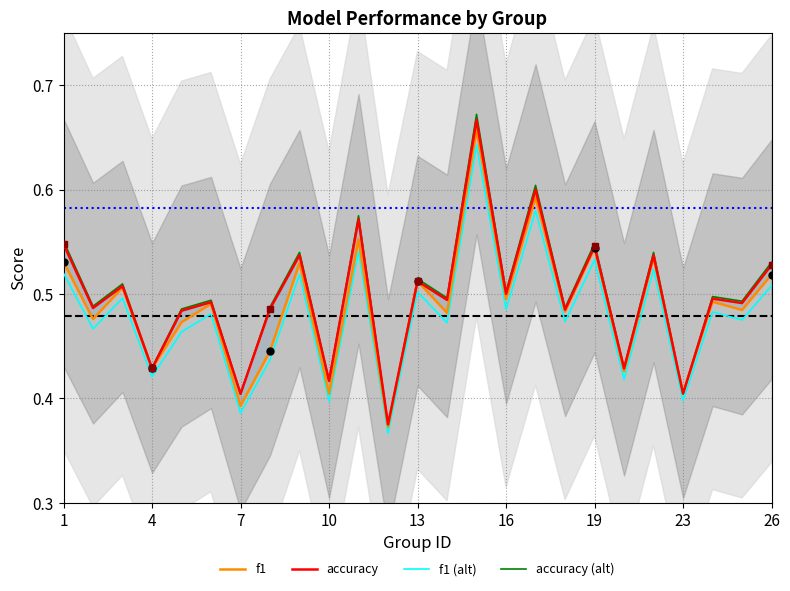

The value of accuracy at 16 is 0.5. True or false?

True